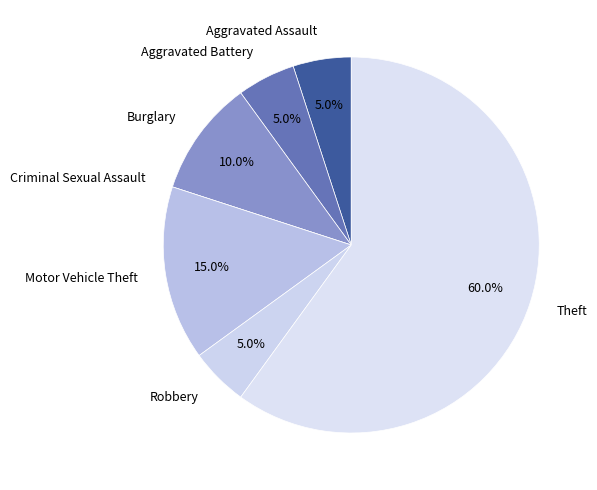

To the nearest percent, what is the difference between the largest and smallest slice percentages?

60%